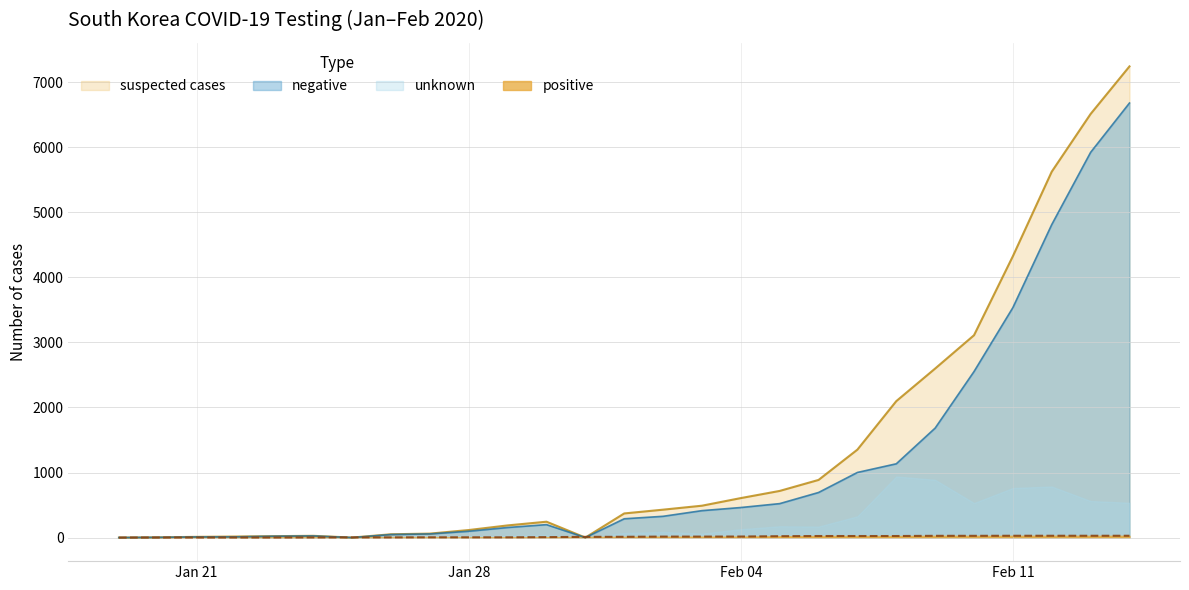

True or false: positive has a value of 3 at 2020-01-24.

False